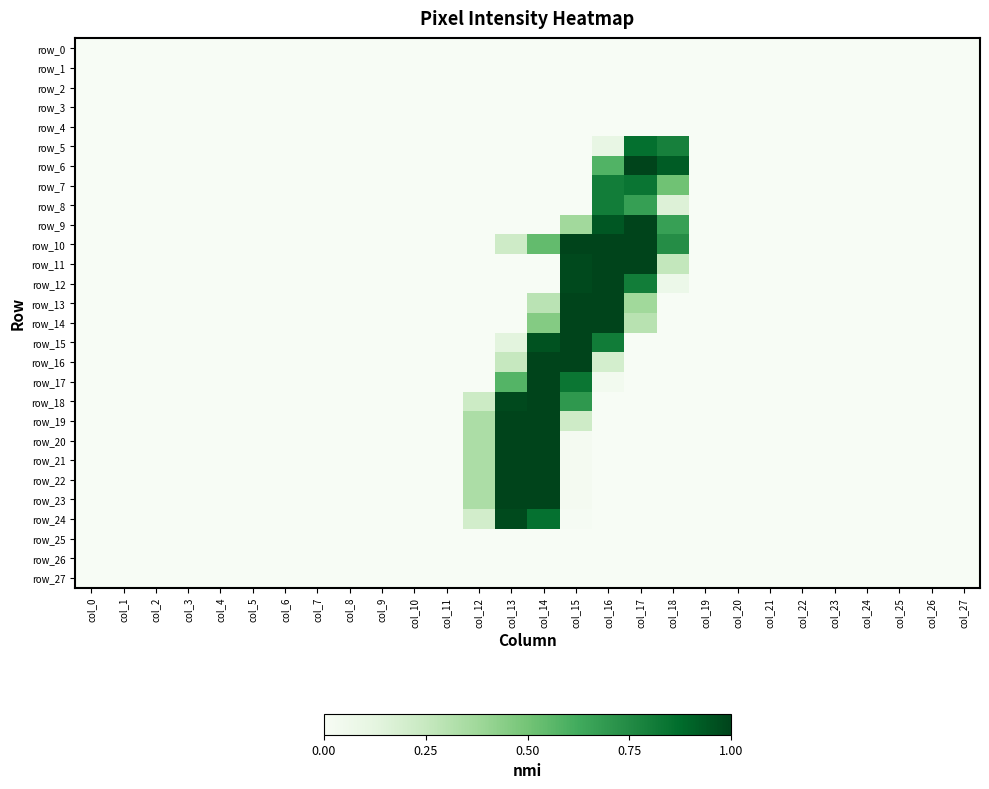

How many data points does each series have?

28